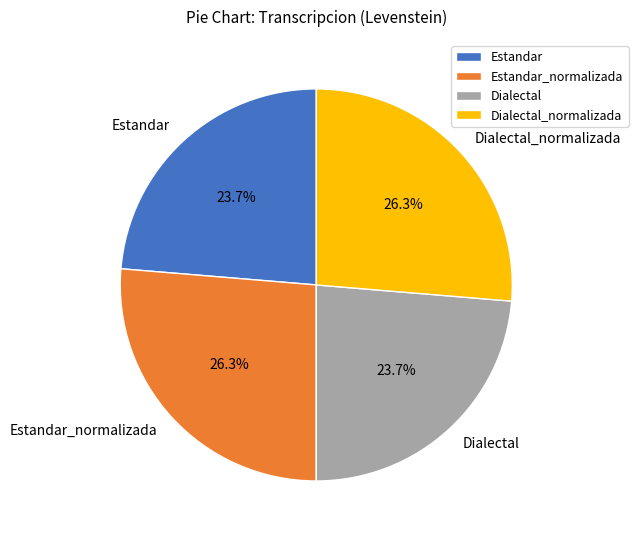

Which has a higher value, Dialectal_normalizada or Estandar?

Dialectal_normalizada